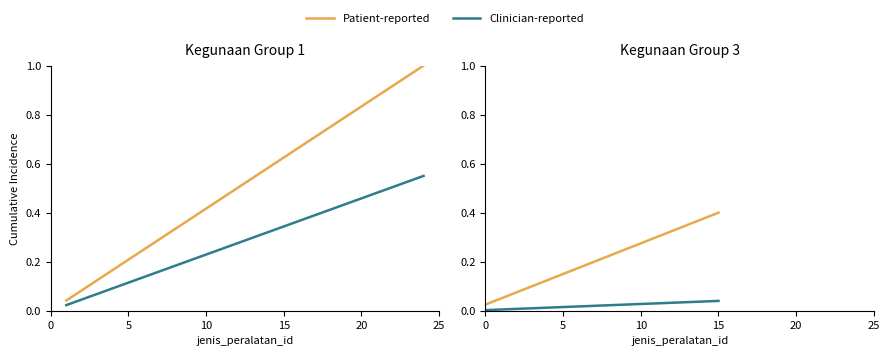

True or false: Patient-reported has more than 1 interior local peaks.

False